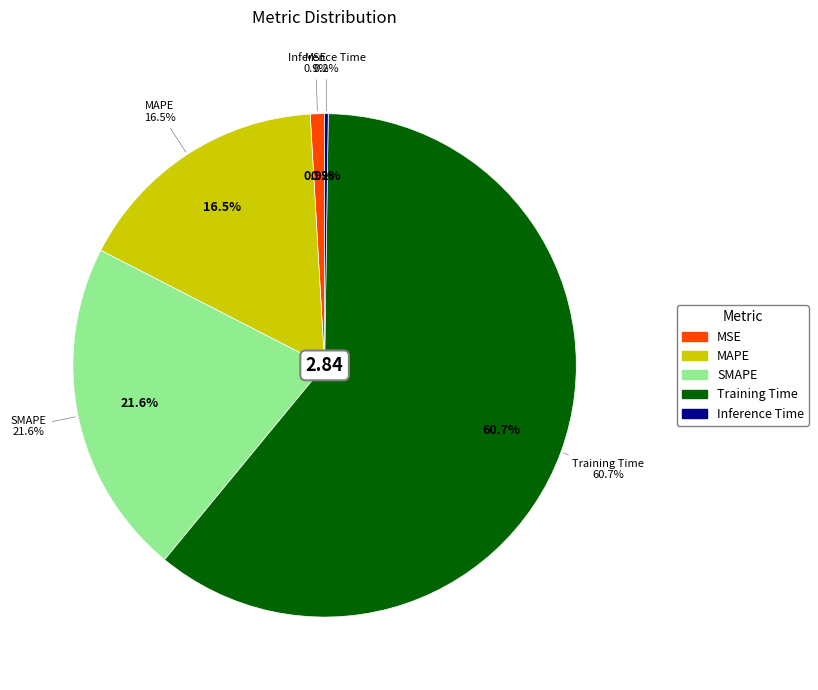

To the nearest percent, what is the difference between the largest and smallest slice percentages?

61%